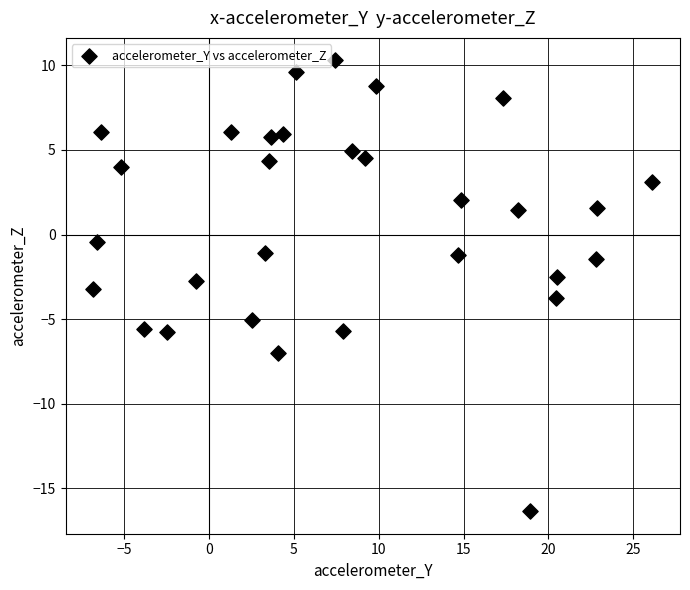

What is the range of Y values (max minus min)?

26.6